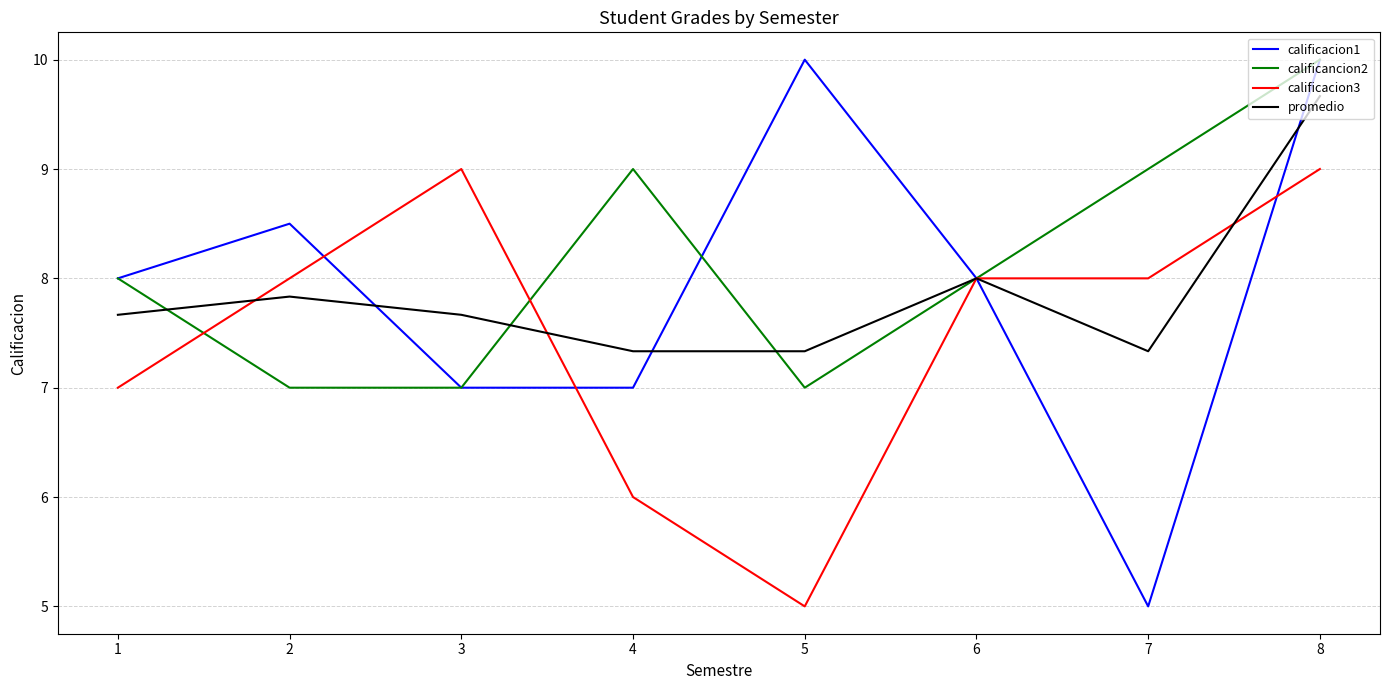

What is the average value of the calificacion3 series?

7.5